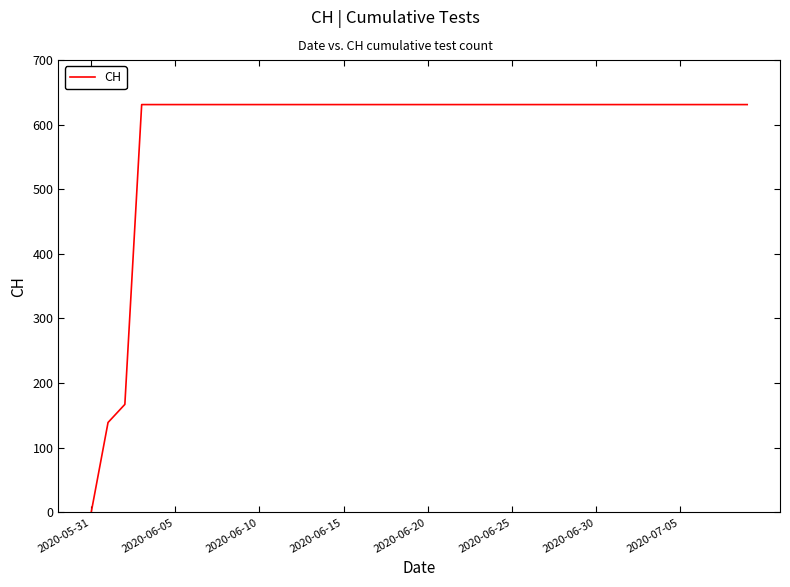

What is the maximum value shown in the chart?

631